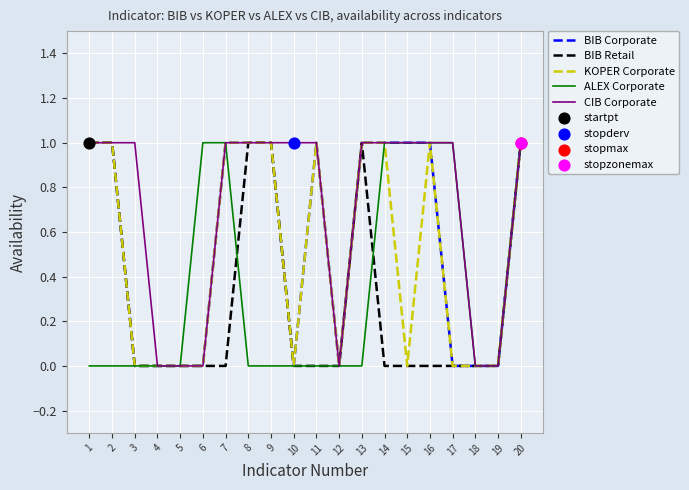

Which series has the largest total across all categories?

CIB Corporate